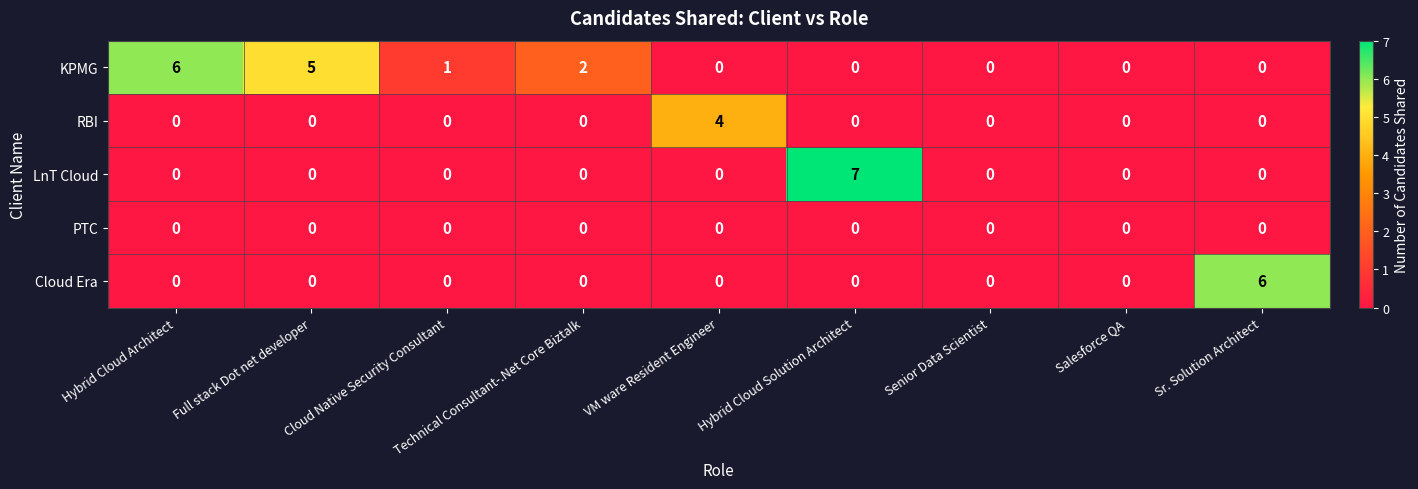

What is the sum of the KPMG values at Hybrid Cloud Architect and Full stack Dot net developer?

11